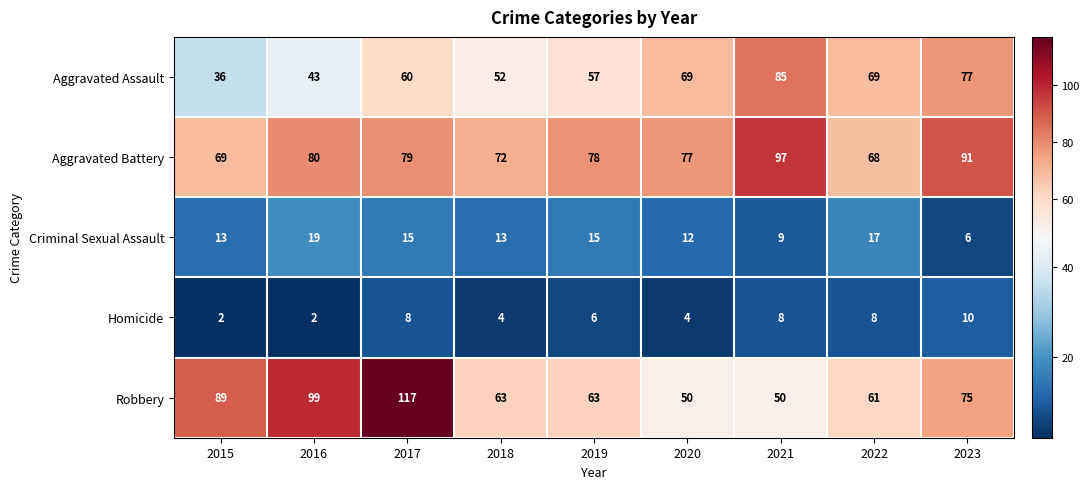

What is the total value across all series at 2023?

259